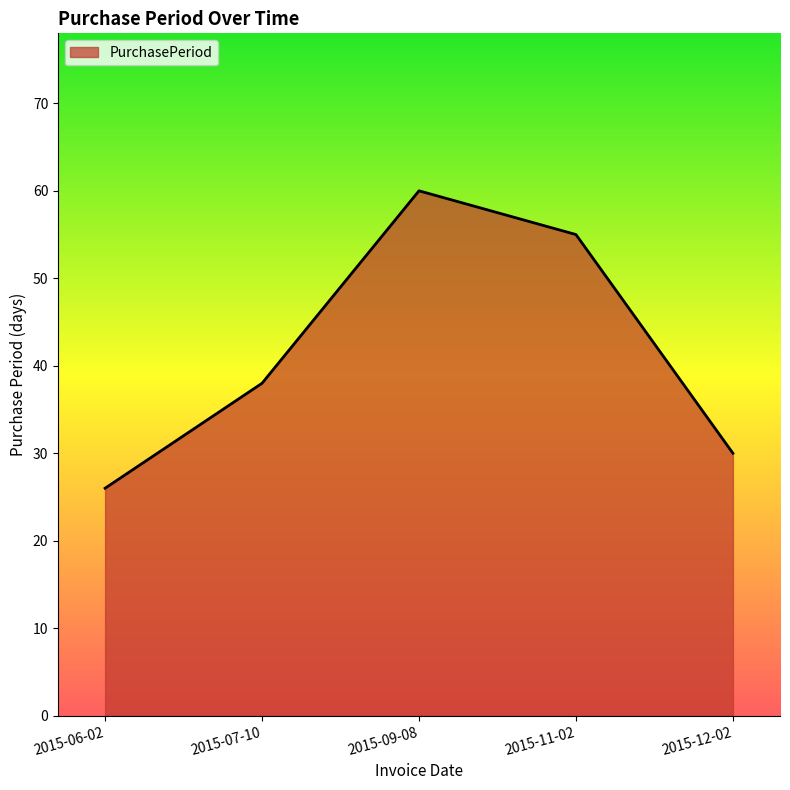

What is the change in value from 2015-07-10 to 2015-11-02?

+17